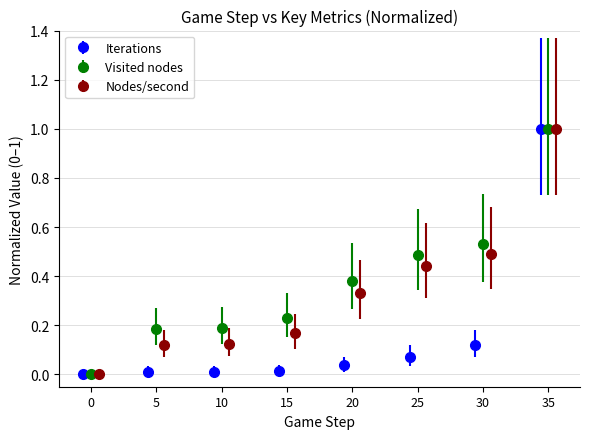

Is it true that Visited nodes equals 0.1 at 15?

False